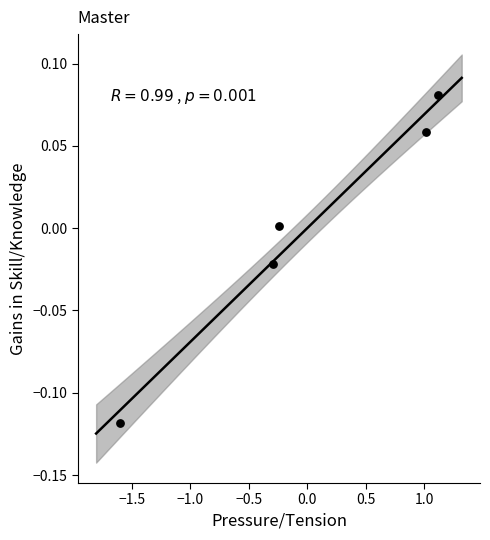

What is the range of X values (max minus min)?

2.7